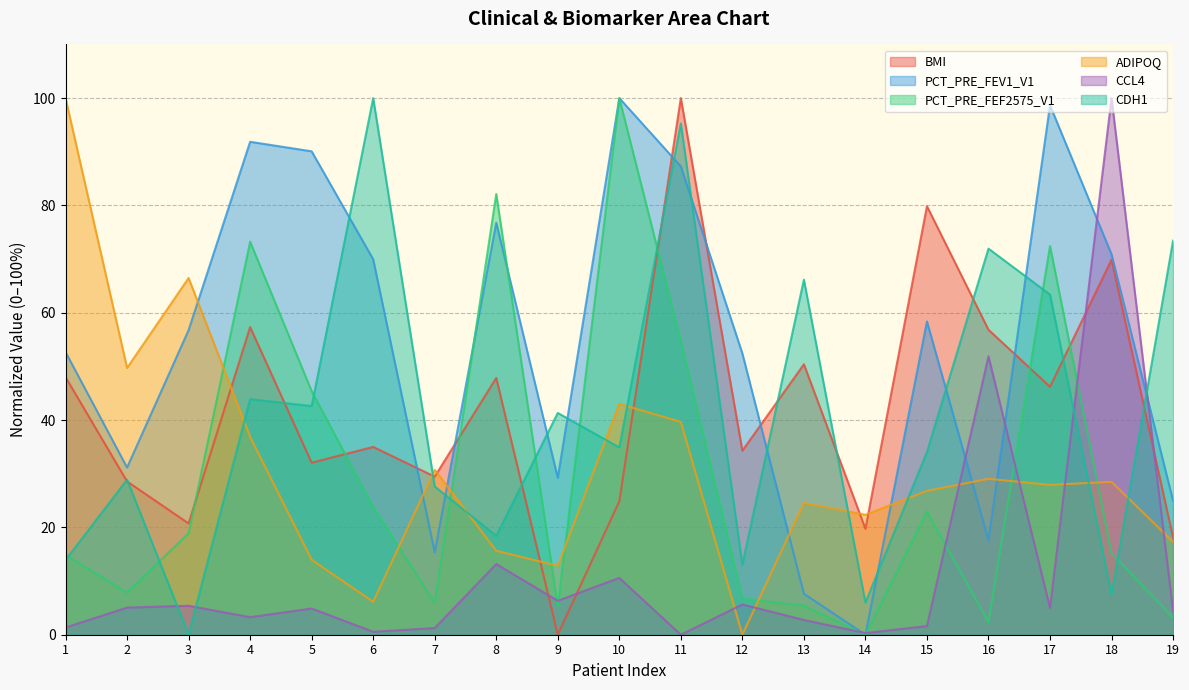

Rank the series by their maximum value, from highest to lowest.

BMI, PCT_PRE_FEV1_V1, PCT_PRE_FEF2575_V1, ADIPOQ, CCL4, CDH1